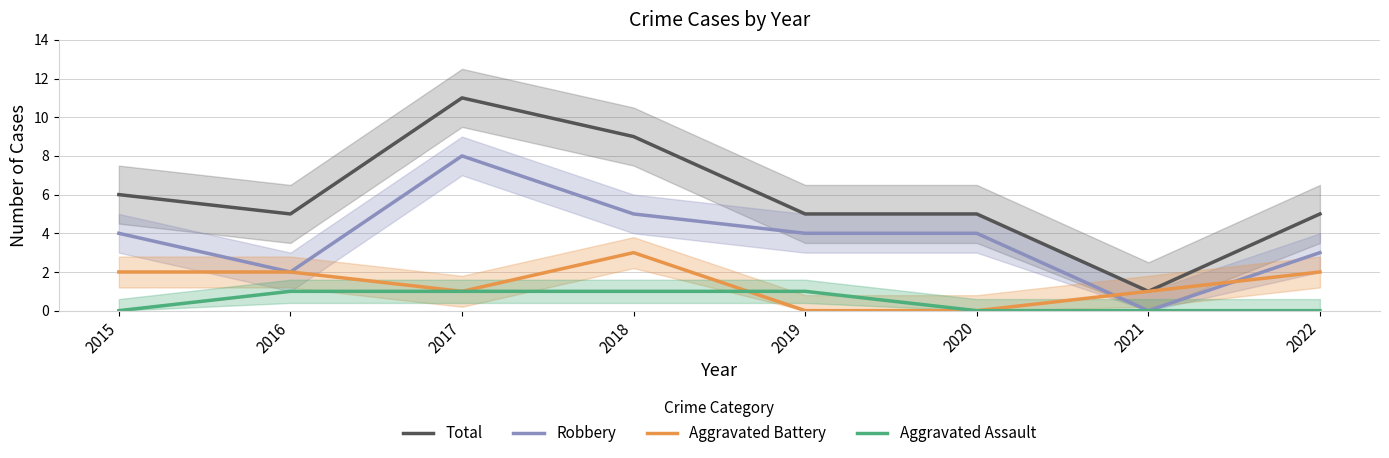

True or false: Aggravated Battery and Robbery cross at least once.

True